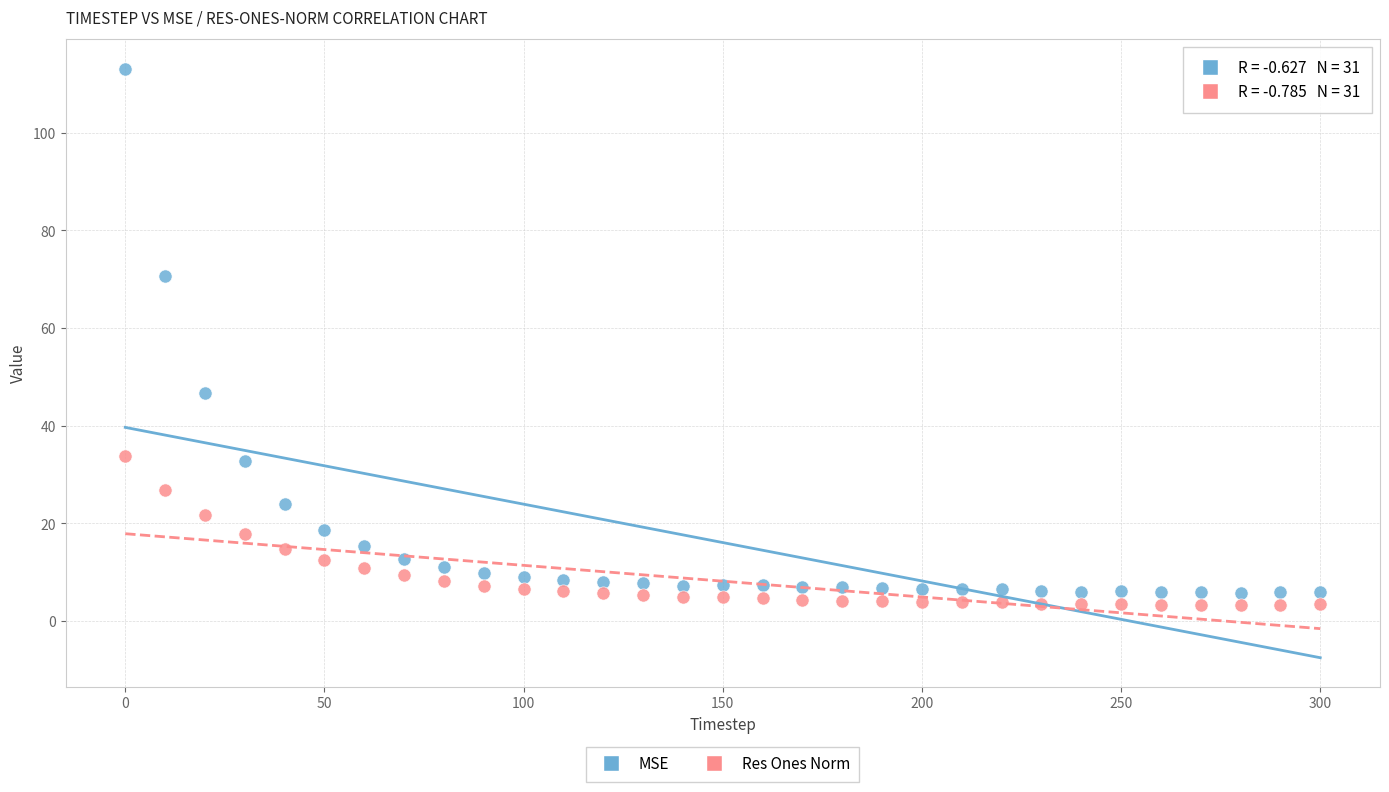

Across all data points, what is the range of Y values (max minus min)?

109.9